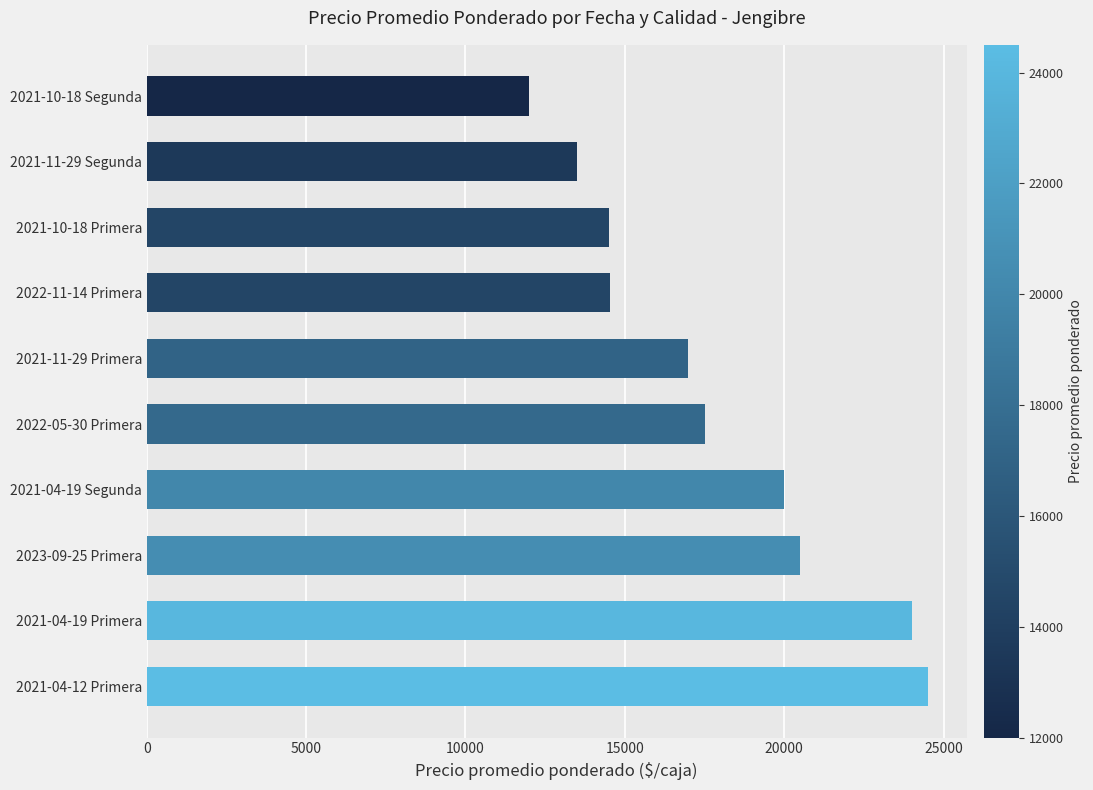

What is the average value?

17801